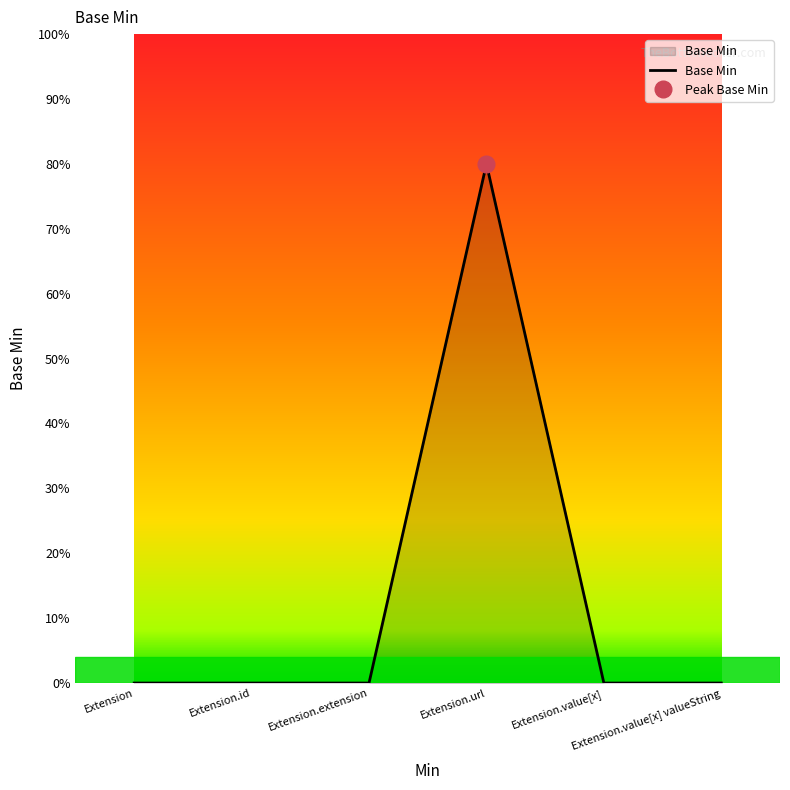

Count the number of data series in this chart.

1